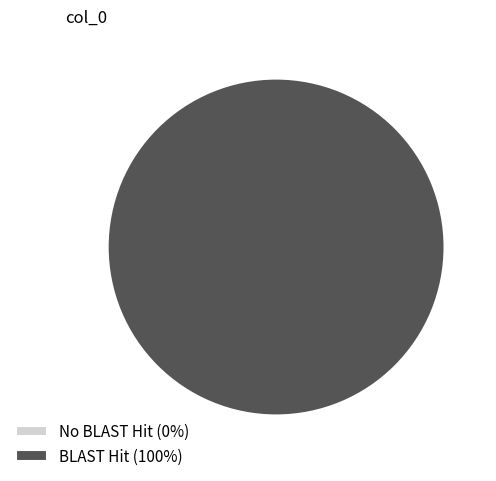

Between 1 and 0, which is larger?

1